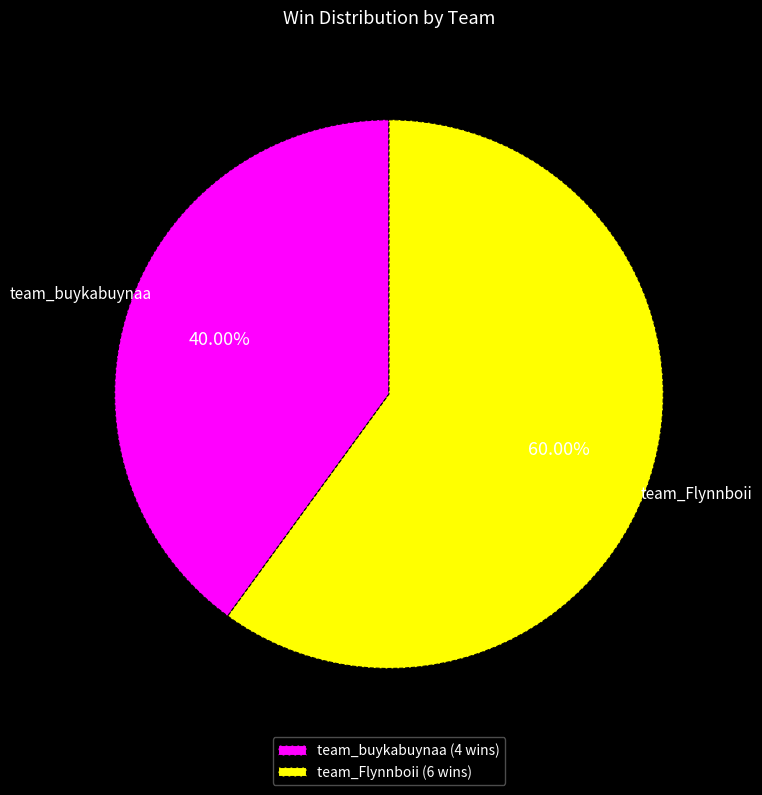

Rank the categories by value from lowest to highest.

team_buykabuynaa, team_Flynnboii